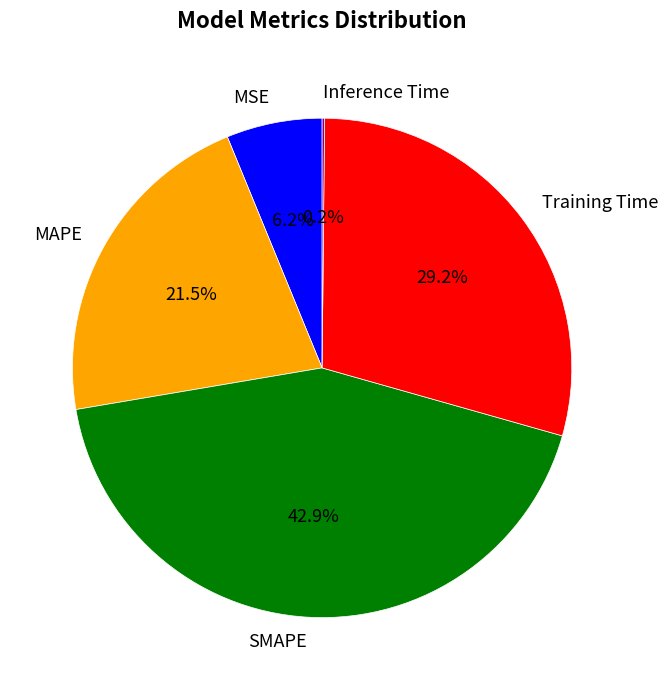

Which category has the biggest portion of the pie?

SMAPE